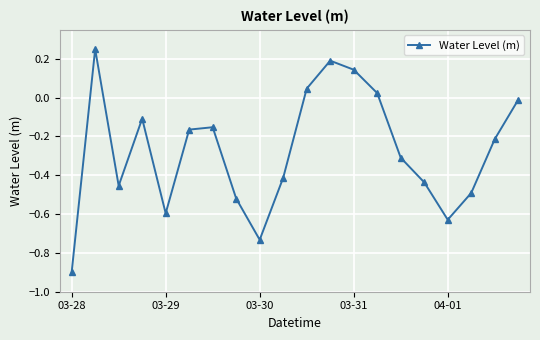

What is the smallest value displayed?

-0.9